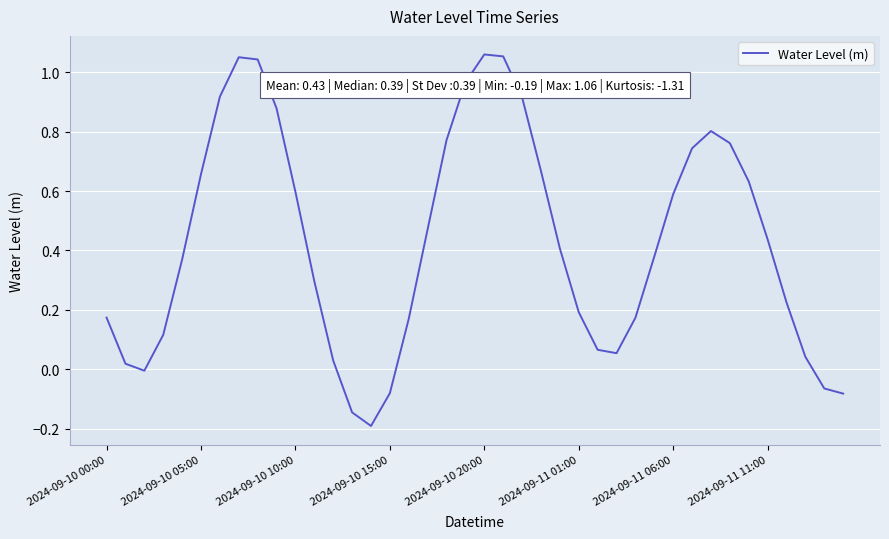

What is the difference between the maximum and minimum values?

1.3